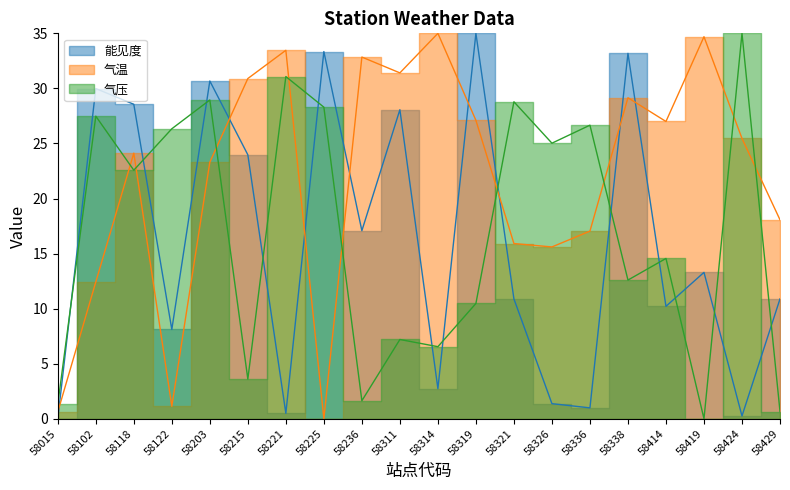

At which category does 能见度 reach its first local valley?

58122